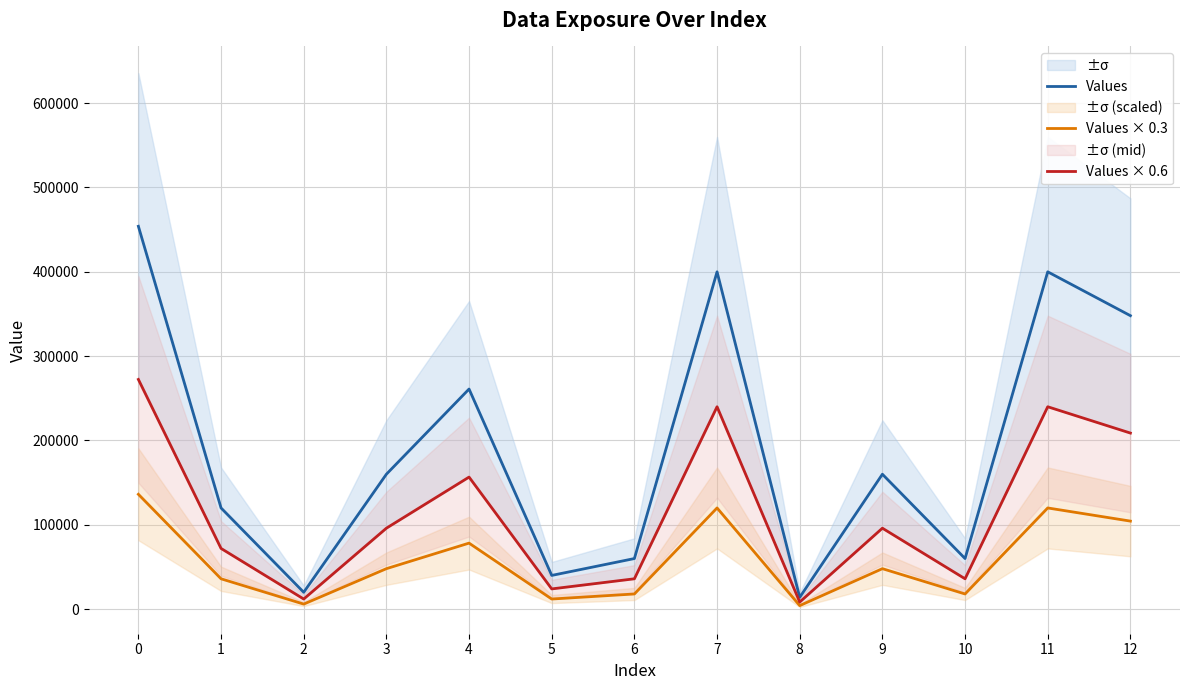

Is it true that Values equals 160000 at 9?

True